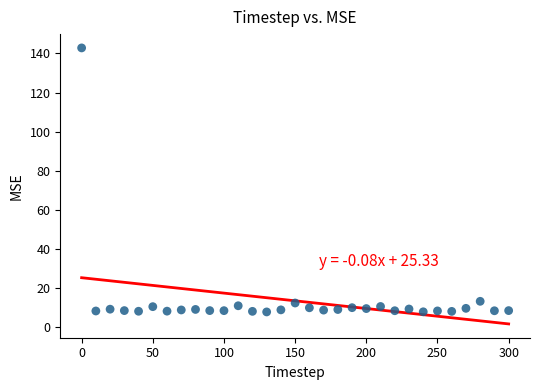

What is the range of Y values (max minus min)?

135.0